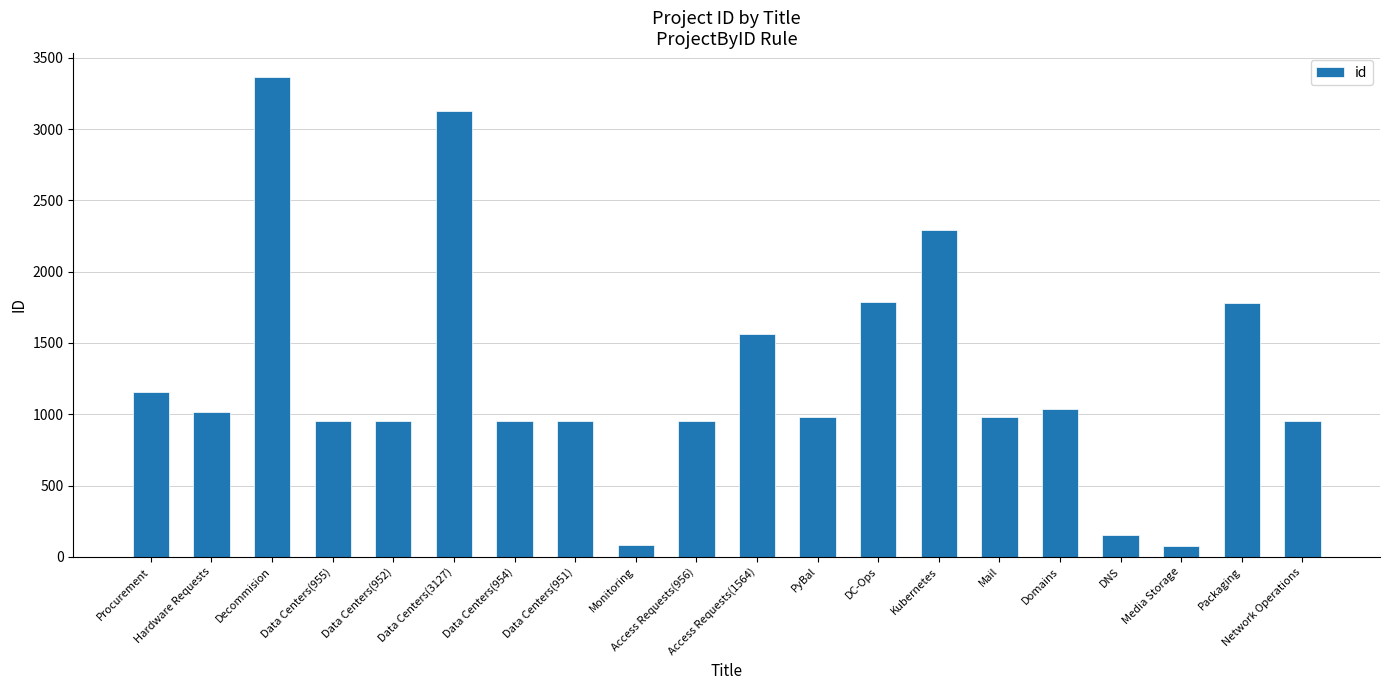

What is the minimum value shown in the chart?

76